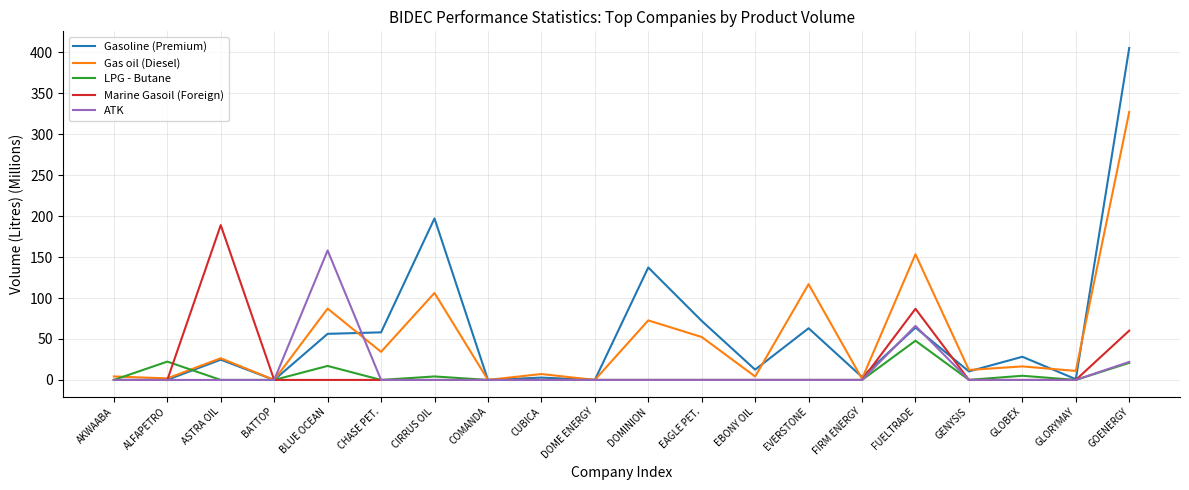

What is the difference between the second highest and minimum values in the ATK series?

66.0